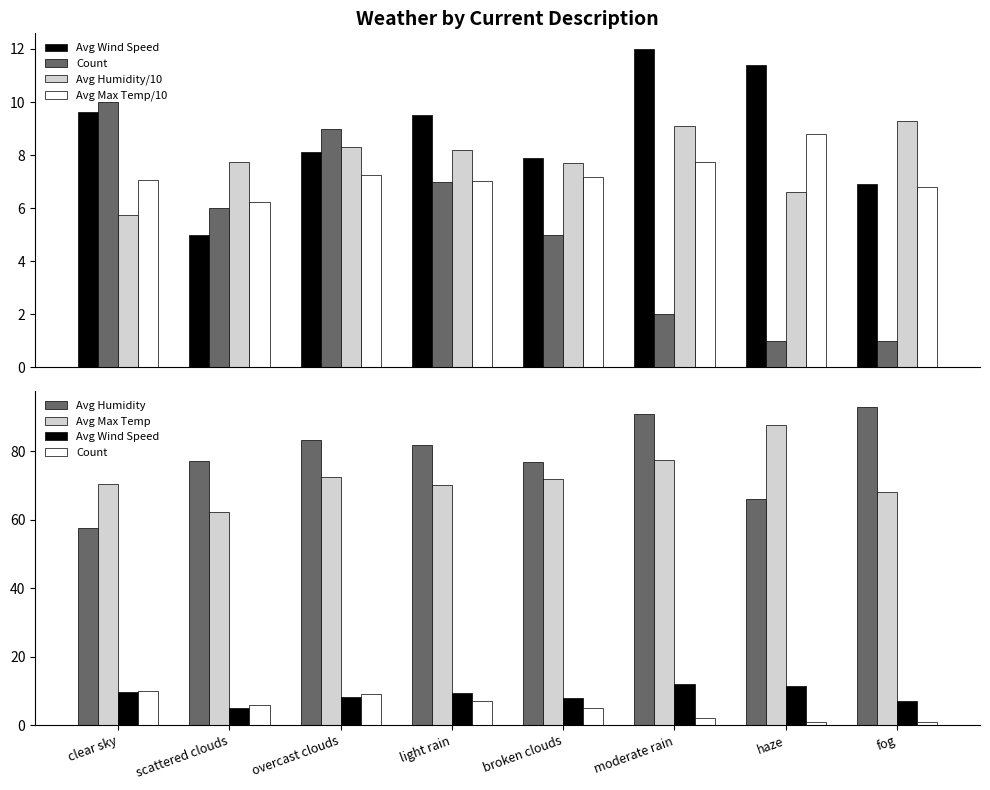

Reading left to right, what are all the values shown in this chart?

Avg Wind Speed: clear sky=9.6	scattered clouds=5.0	overcast clouds=8.1	light rain=9.5	broken clouds=7.9	moderate rain=12.0	haze=11.4	fog=6.9
Count: clear sky=10.0	scattered clouds=6.0	overcast clouds=9.0	light rain=7.0	broken clouds=5.0	moderate rain=2.0	haze=1.0	fog=1.0
Avg Humidity/10: clear sky=5.8	scattered clouds=7.7	overcast clouds=8.3	light rain=8.2	broken clouds=7.7	moderate rain=9.1	haze=6.6	fog=9.3
Avg Max Temp/10: clear sky=7.1	scattered clouds=6.2	overcast clouds=7.2	light rain=7.0	broken clouds=7.2	moderate rain=7.8	haze=8.8	fog=6.8
Avg Humidity: clear sky=57.6	scattered clouds=77.3	overcast clouds=83.2	light rain=82.0	broken clouds=77.0	moderate rain=91.0	haze=66.0	fog=93.0
Avg Max Temp: clear sky=70.6	scattered clouds=62.3	overcast clouds=72.4	light rain=70.1	broken clouds=71.8	moderate rain=77.5	haze=87.8	fog=68.0